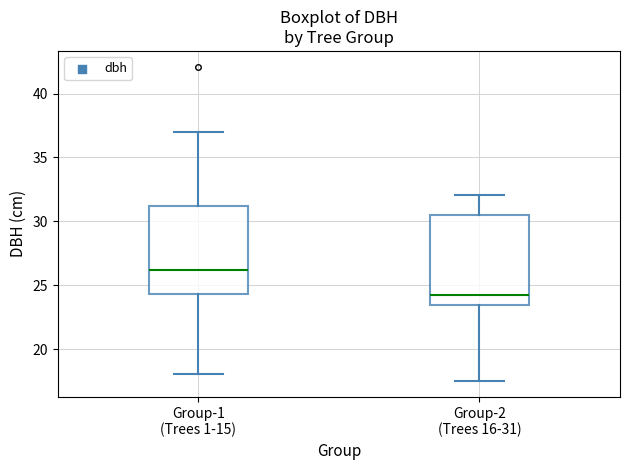

Where does the upper whisker of the box for Group-2 (Trees 16-31) end on the y-axis? The values are not printed on the chart, so give them approximately, as read against the axis.

32.0